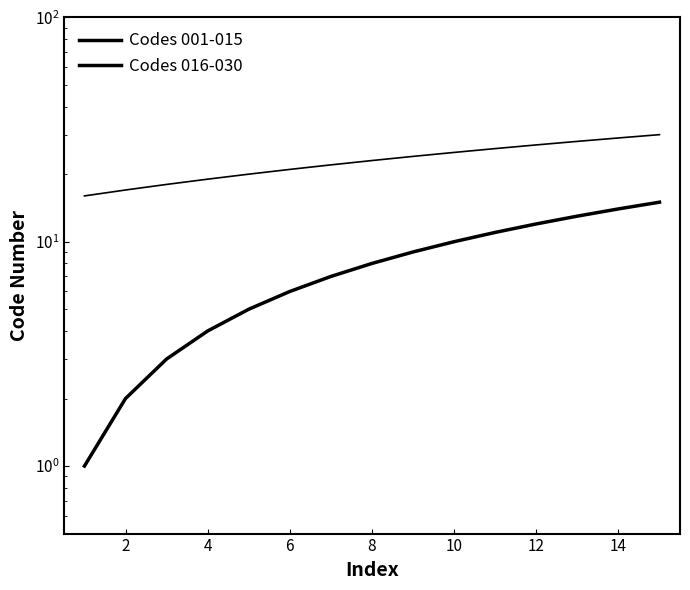

Rank the series by their maximum value, from highest to lowest.

Codes 016-030, Codes 001-015